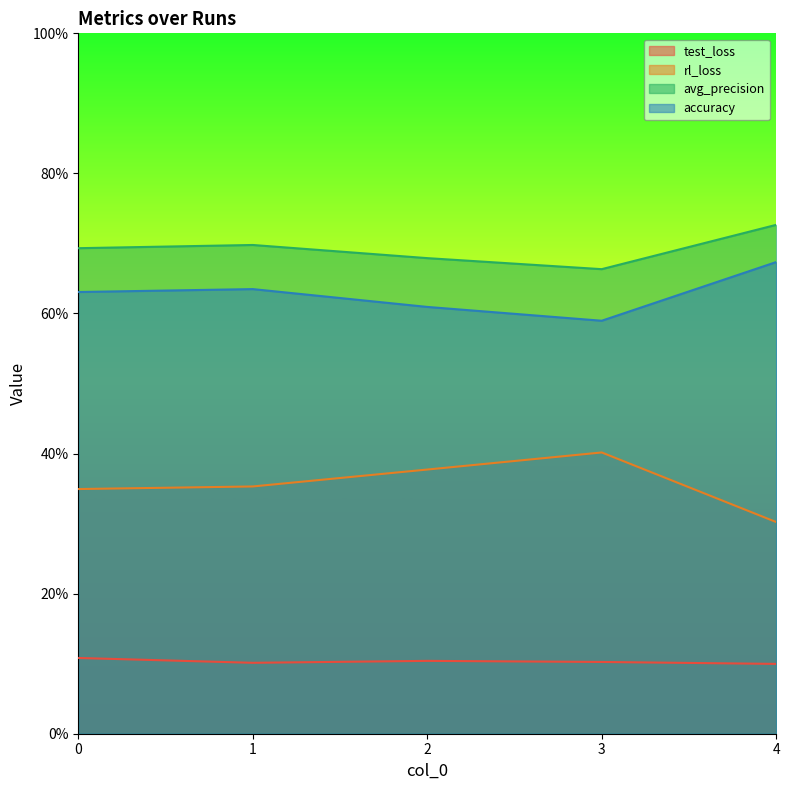

In accuracy, how many points are lower than both neighbors (excluding endpoints)?

1